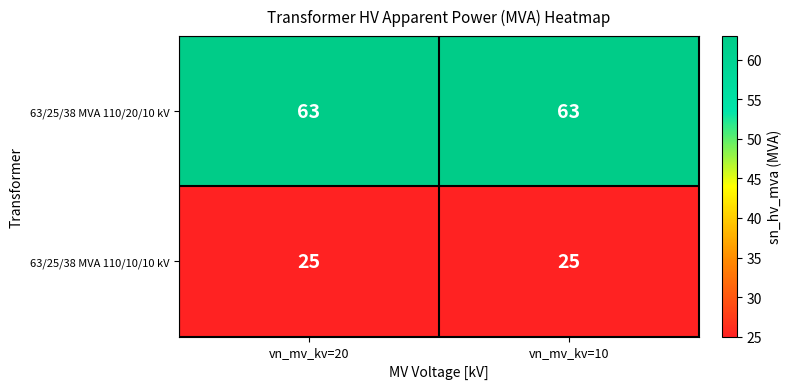

What value does the 63/25/38 MVA 110/20/10 kV series have at vn_mv_kv=10?

63